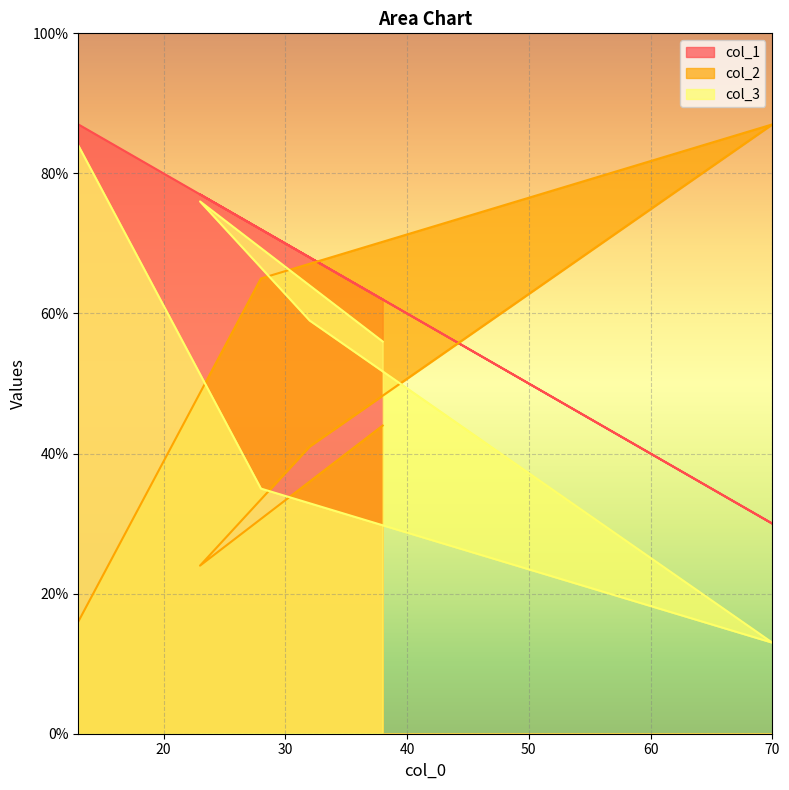

Where is the first local minimum for col_1?

70